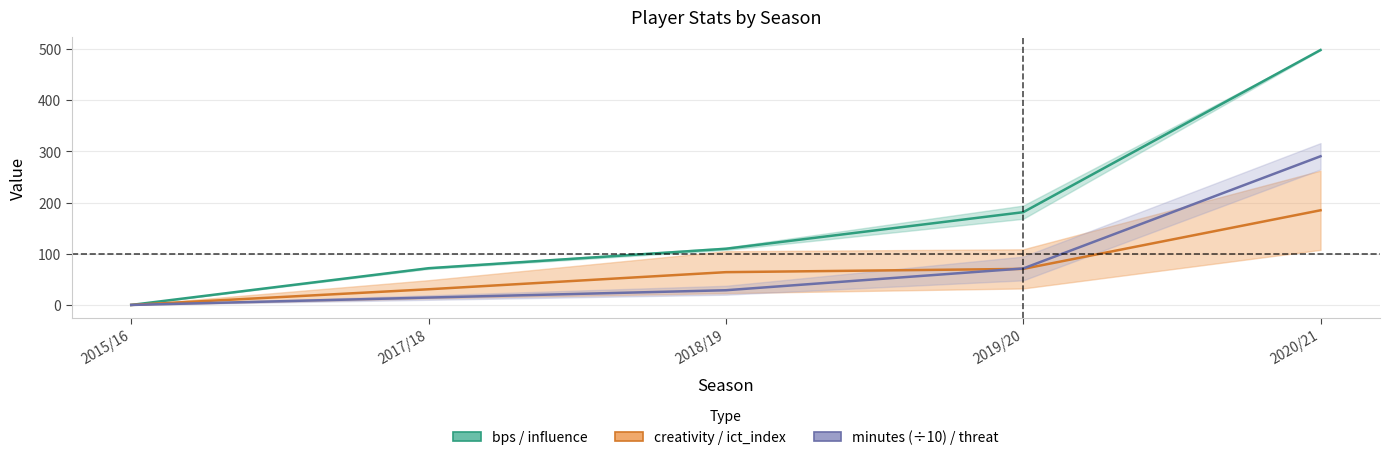

True or false: bps and creativity cross at least once.

False